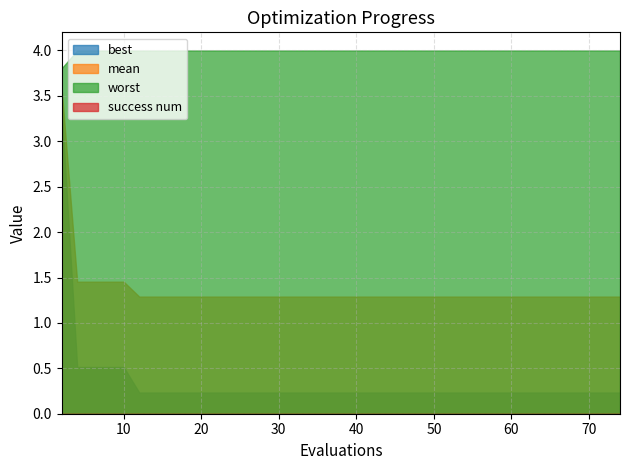

True or false: mean has a value of 1.8 at 35.

False